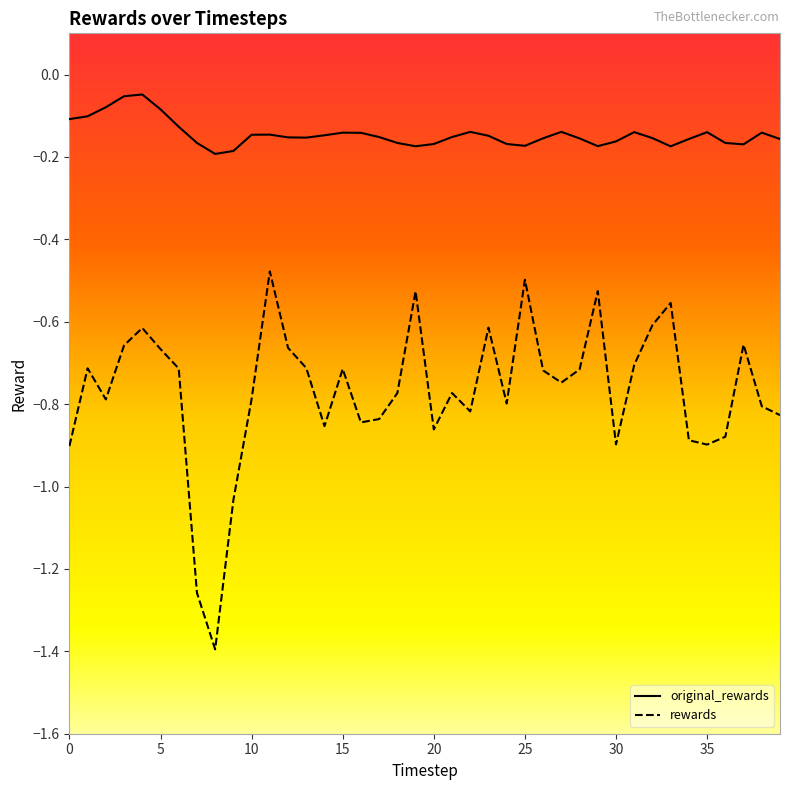

Which series has the largest total across all categories?

original_rewards